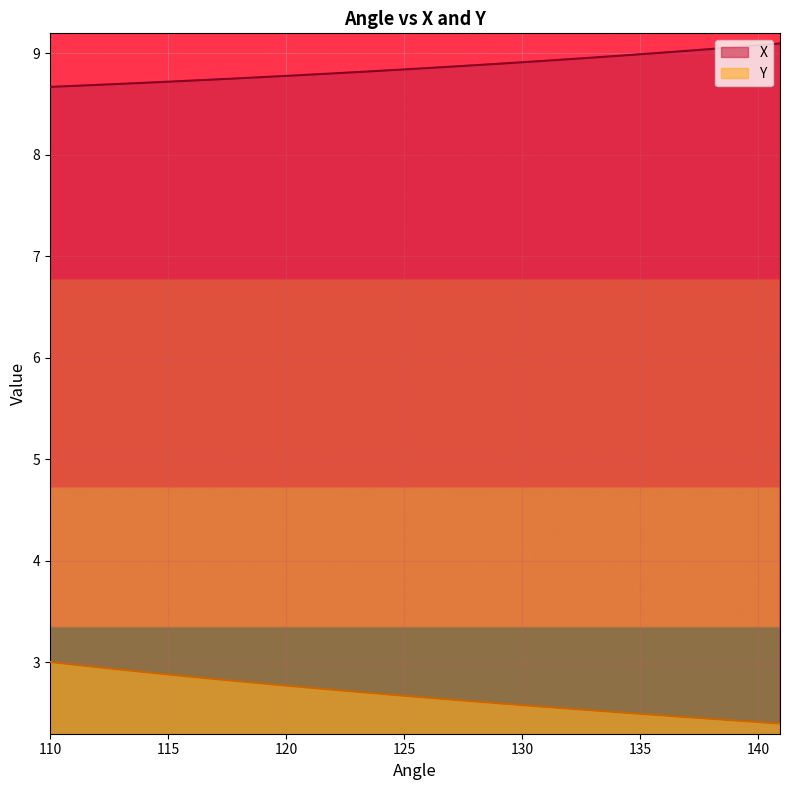

At how many categories does at least one series exceed 5?

40